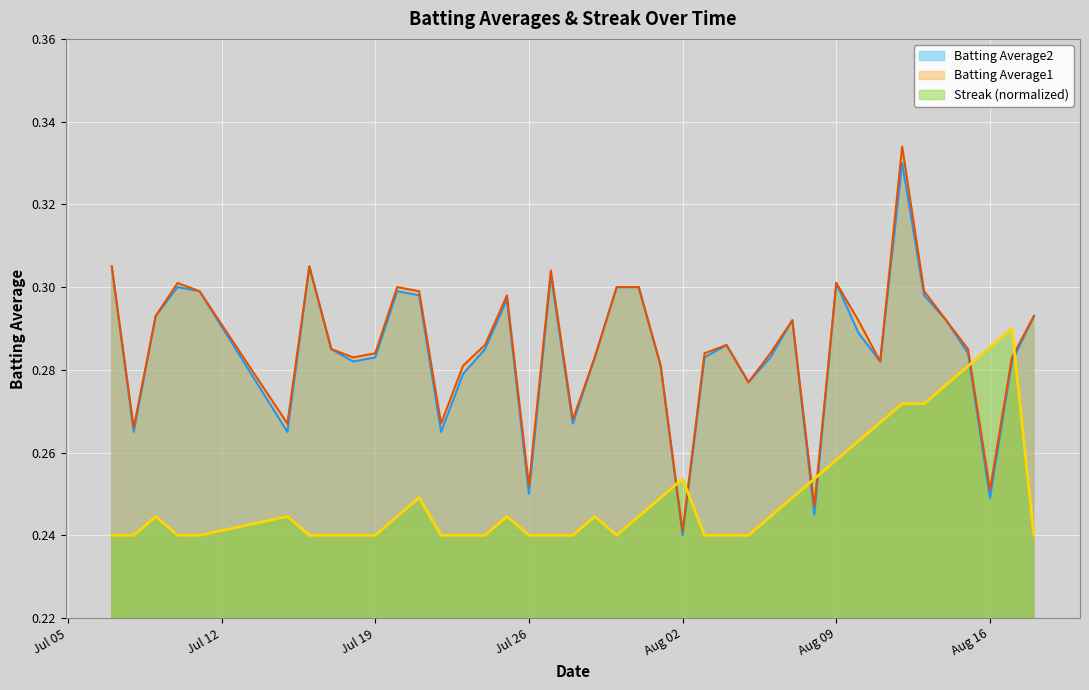

What are all the series names shown in the legend?

Batting Average2, Batting Average1, Streak (normalized)